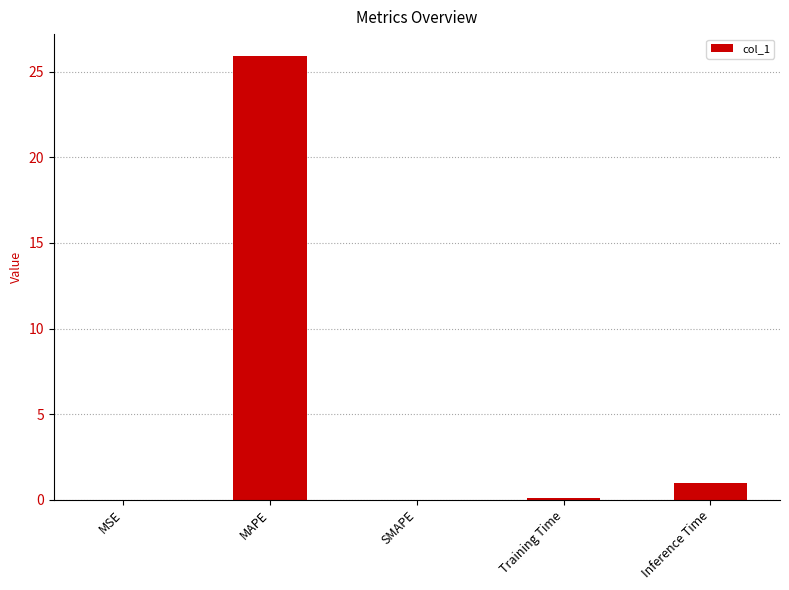

What is the change in value from MSE to MAPE?

+25.9